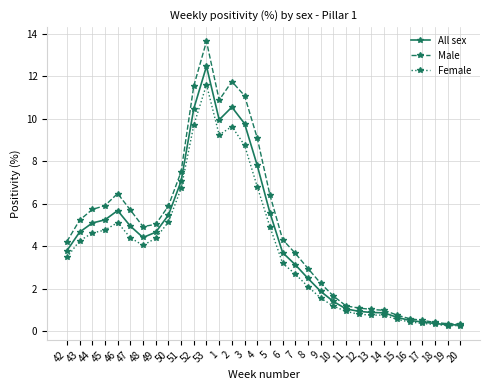

What is the sum of the Female values at 47 and 14?

5.1